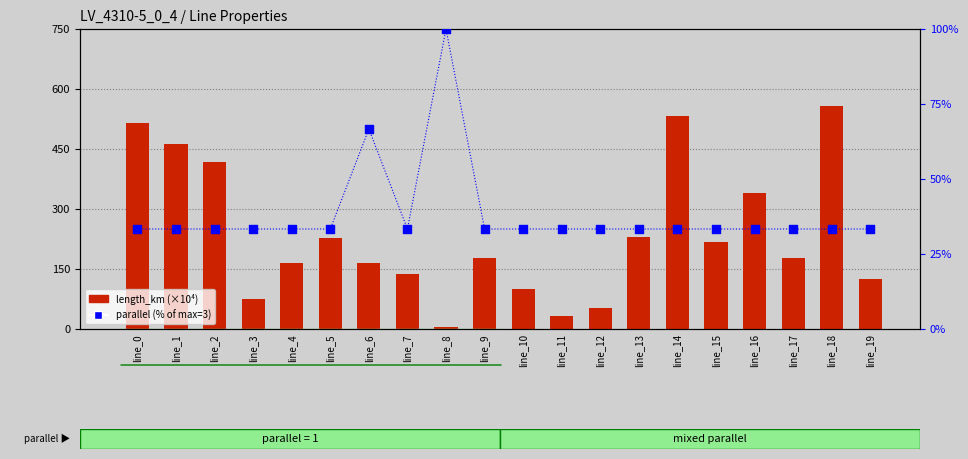

What are all the series names shown in the legend?

length_km (×10⁴), parallel (% of max)